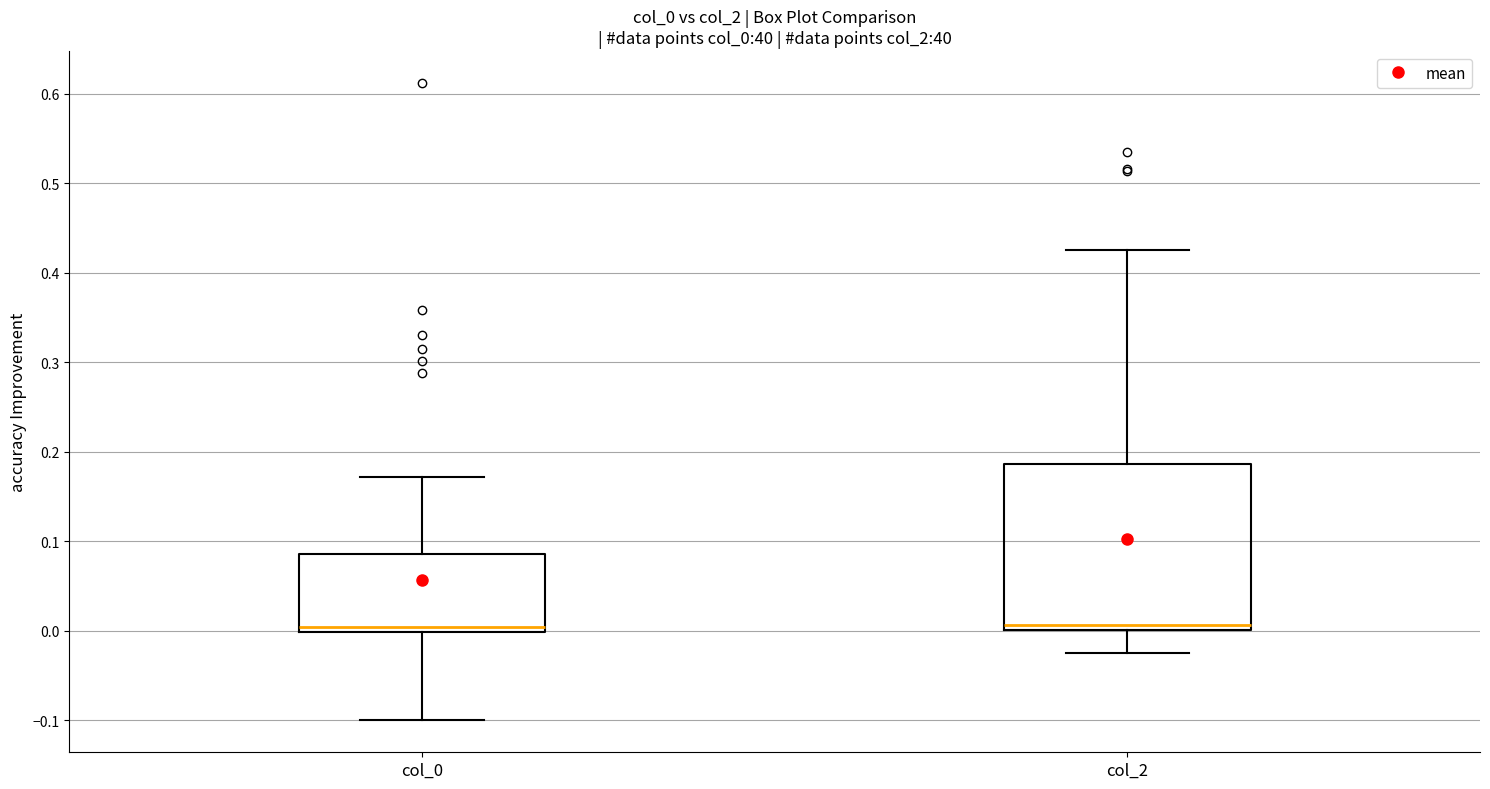

Comparing the boxes themselves (not the whiskers), which one is the tallest?

col_2